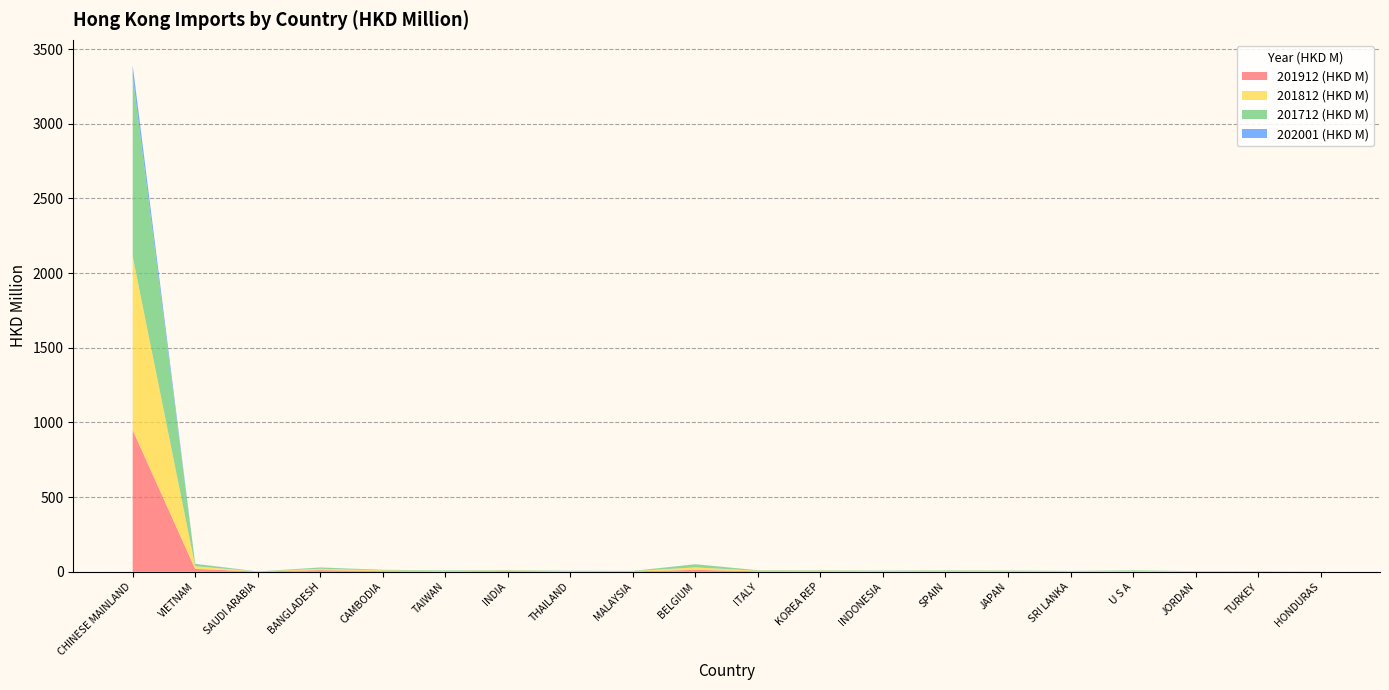

Reading left to right, what are all the values shown in this chart?

201912 (HKD M): 949.1	19.6	1.5	11.3	4.2	2.8	4.8	1.8	2.4	13.1	3.3	3.2	2.3	2.9	2.9	1.4	2.6	1.2	1.1	0.3
201812 (HKD M): 1163.3	17.6	0.0	8.7	5.0	3.0	3.4	2.5	1.9	16.6	3.5	3.6	2.8	3.4	3.0	2.6	3.4	1.8	1.2	0.3
201712 (HKD M): 1204.1	15.4	0.0	8.4	3.7	3.4	2.5	2.2	1.3	20.8	3.5	2.7	2.4	3.2	2.3	1.7	3.6	1.3	1.0	0.3
202001 (HKD M): 76.0	1.1	0.7	0.6	0.3	0.3	0.3	0.3	0.2	0.2	0.2	0.2	0.2	0.1	0.1	0.1	0.1	0.1	0.1	0.1